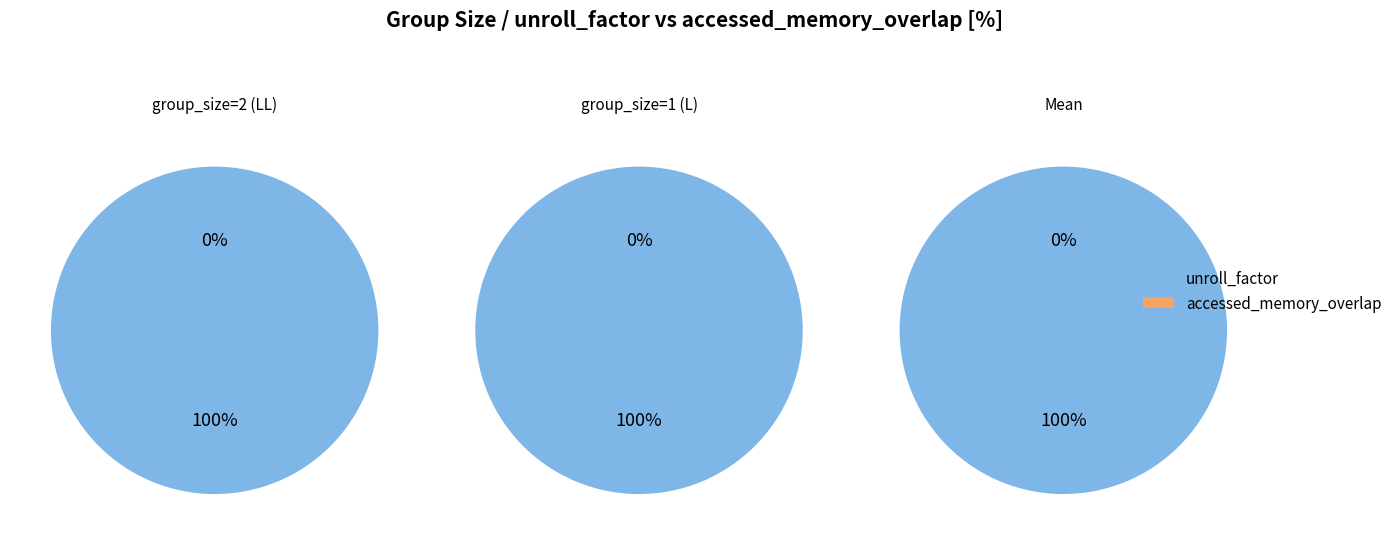

To the nearest percent, what is the average slice percentage?

50%